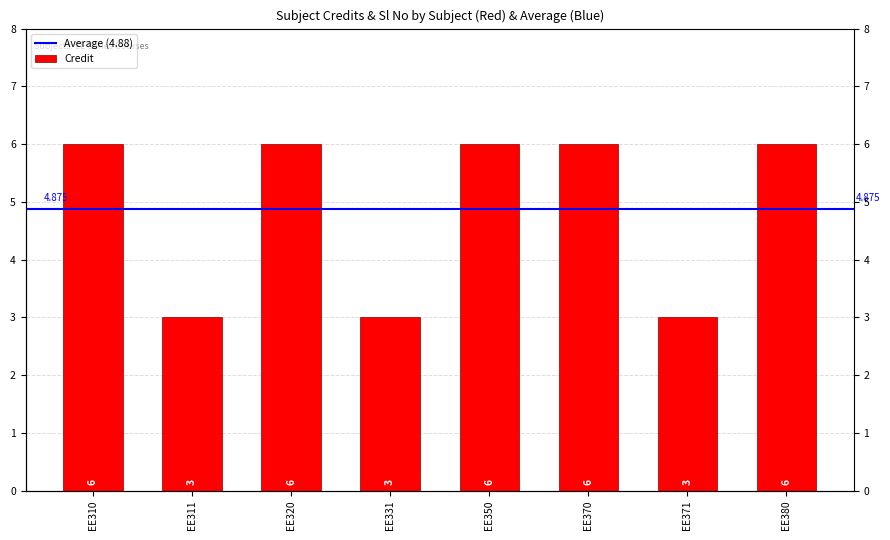

Where is the data nearest to the value 4?

EE311